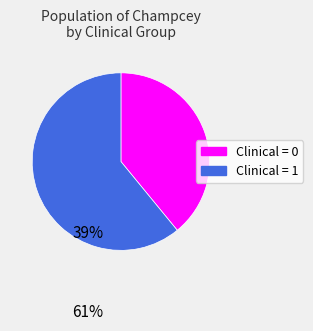

Is there any slice that represents more than half of the pie?

Yes